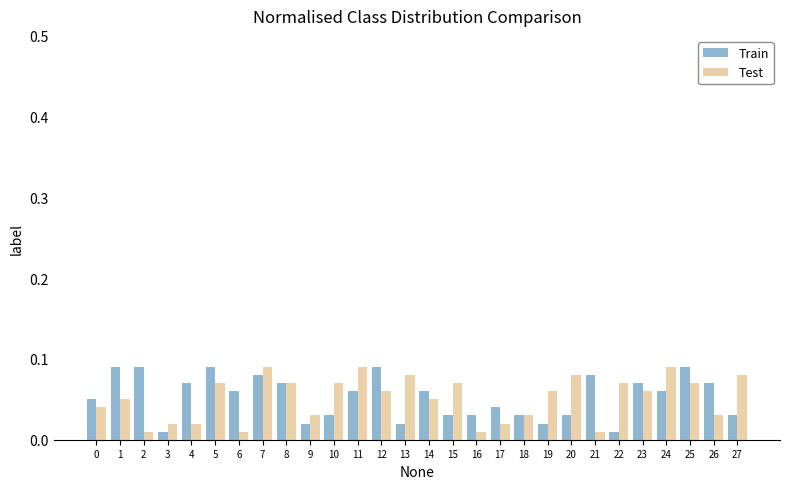

What is the sum of all Test values?

1.4